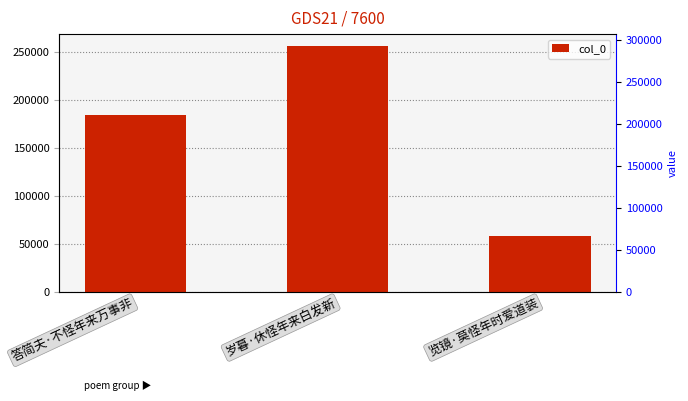

Is it true that the value at 览镜·莫怪年时爱道装 is 57944?

True